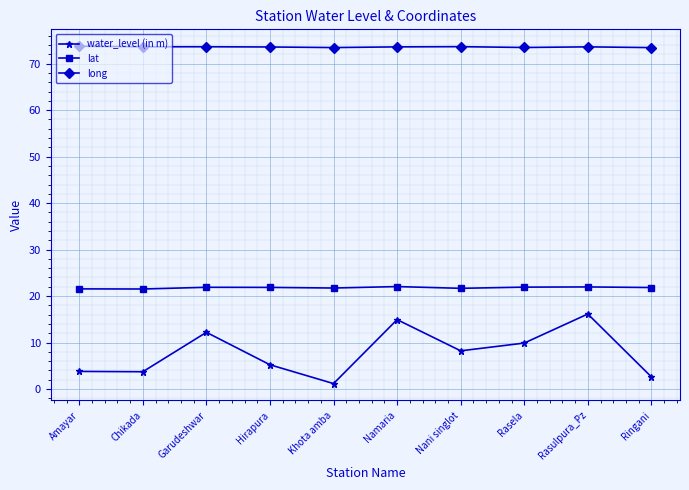

True or false: long and lat cross at least once.

False